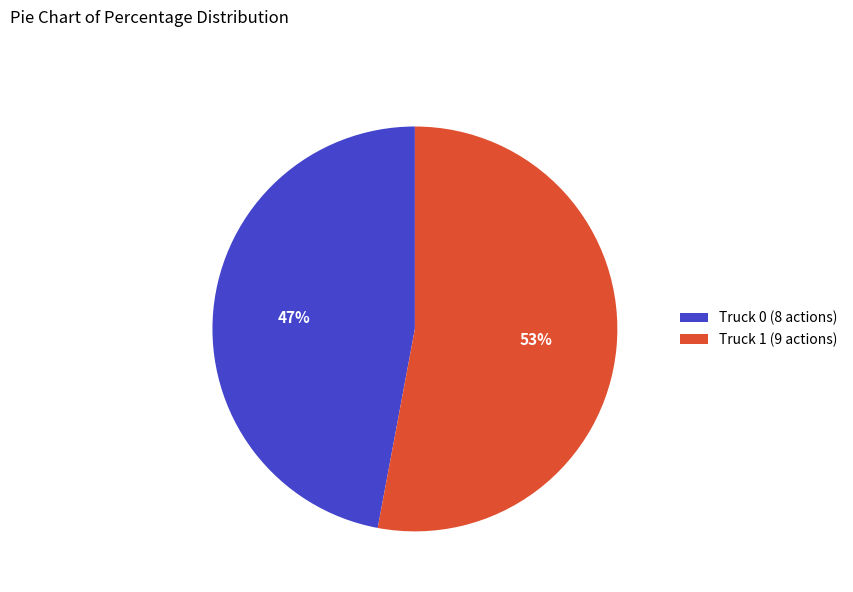

Combined, do Truck 0 (8 actions) and Truck 1 (9 actions) account for over 50%?

Yes